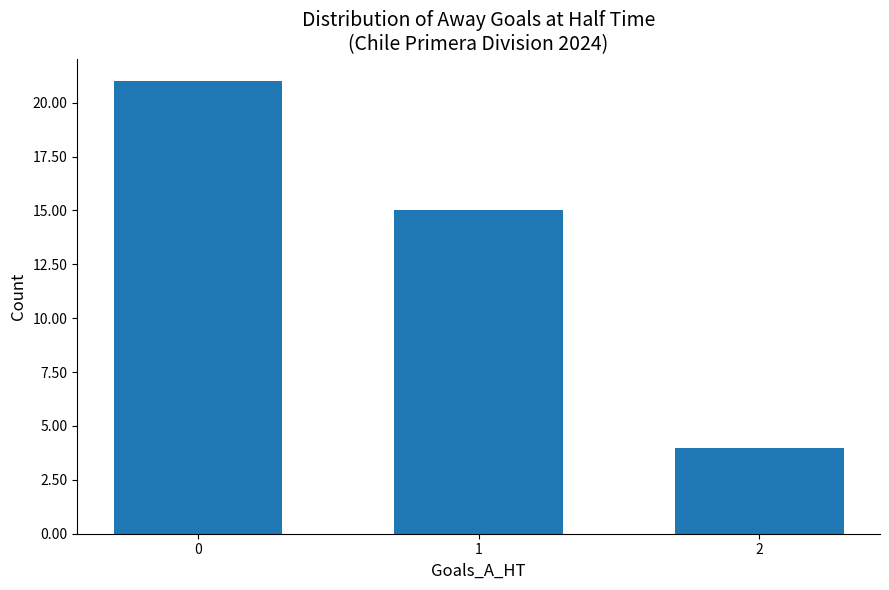

How many data points are less than 15?

1